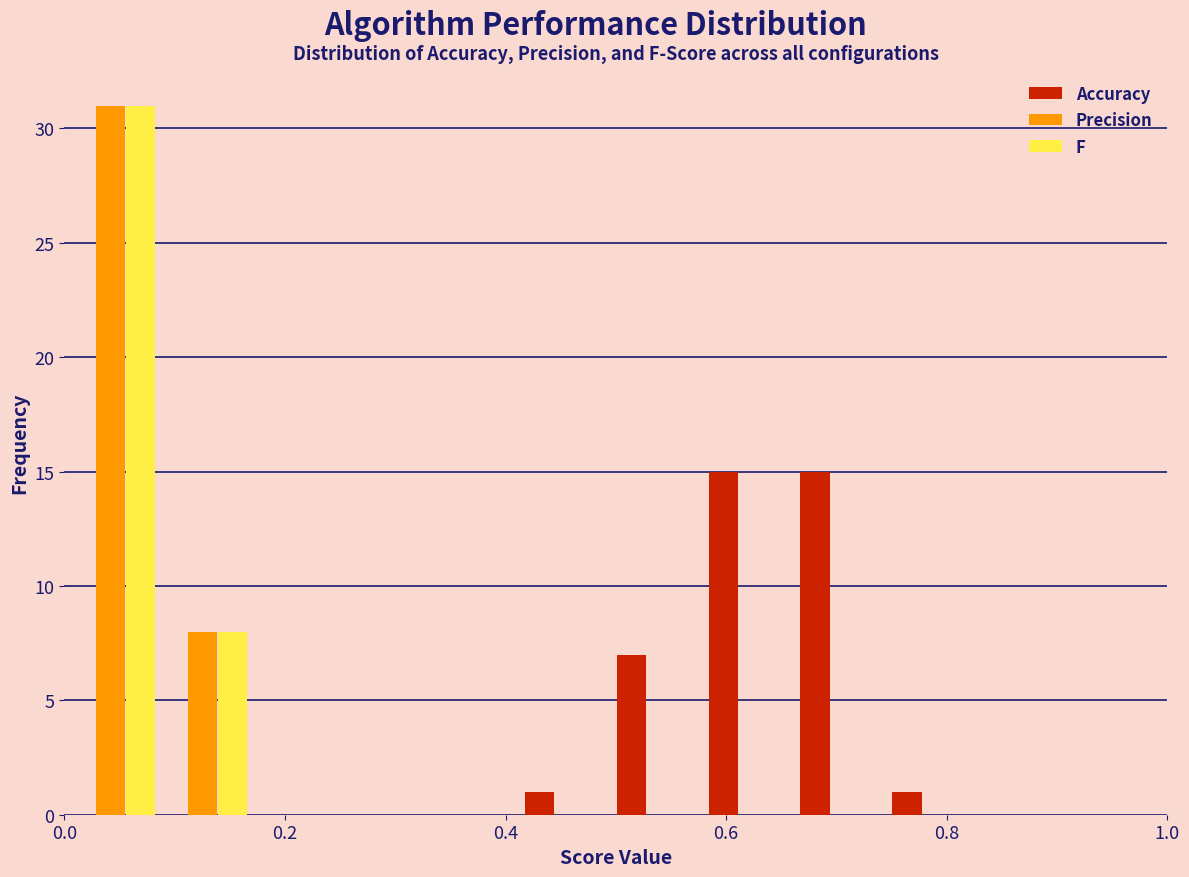

Reading left to right, transcribe this chart: for each range on the x-axis, give the height of each series' bar. Neither the bar edges nor the heights are printed on the chart, so give them approximately, as read against the axes.

0.00 to 0.08: Accuracy=0	Precision=31	F=31
0.08 to 0.16: Accuracy=0	Precision=8	F=8
0.16 to 0.26: Accuracy=0	Precision=0	F=0
0.26 to 0.34: Accuracy=0	Precision=0	F=0
0.34 to 0.42: Accuracy=0	Precision=0	F=0
0.42 to 0.50: Accuracy=1	Precision=0	F=0
0.50 to 0.58: Accuracy=7	Precision=0	F=0
0.58 to 0.66: Accuracy=15	Precision=0	F=0
0.66 to 0.76: Accuracy=15	Precision=0	F=0
0.76 to 0.84: Accuracy=1	Precision=0	F=0
0.84 to 0.92: Accuracy=0	Precision=0	F=0
0.92 to 1.00: Accuracy=0	Precision=0	F=0